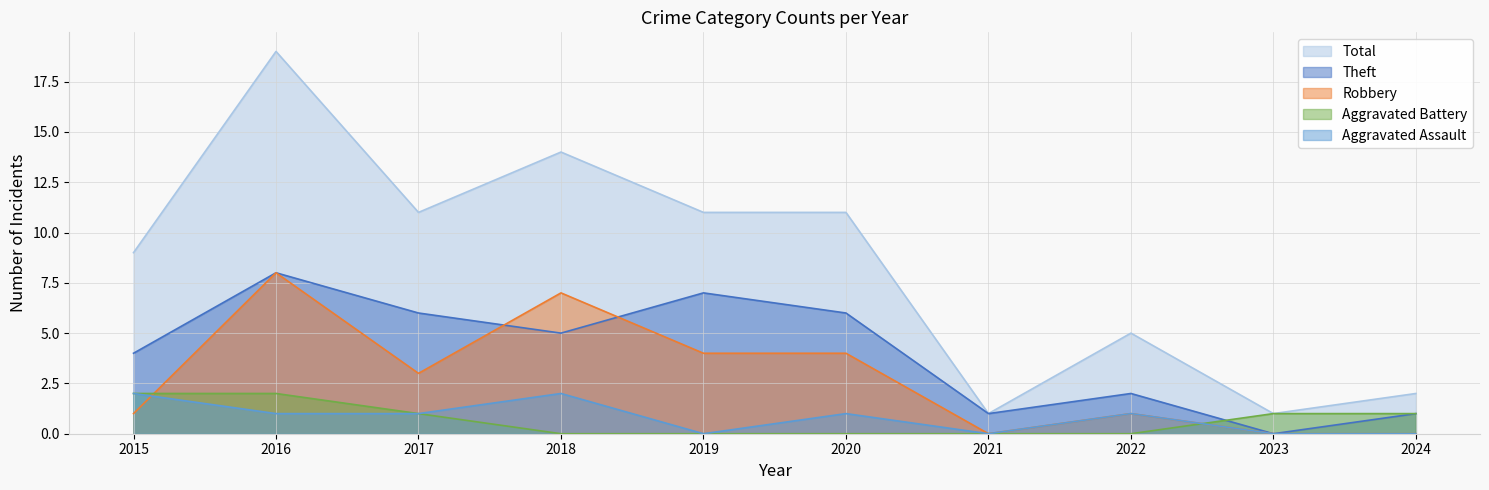

True or false: Aggravated Battery has more than 2 points higher than both neighbors.

False